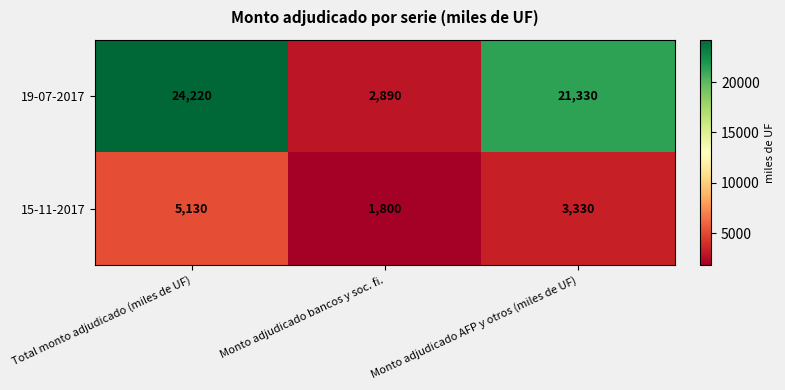

Reading left to right, extract all data points from this chart.

19-07-2017: 24220	2890	21330
15-11-2017: 5130	1800	3330